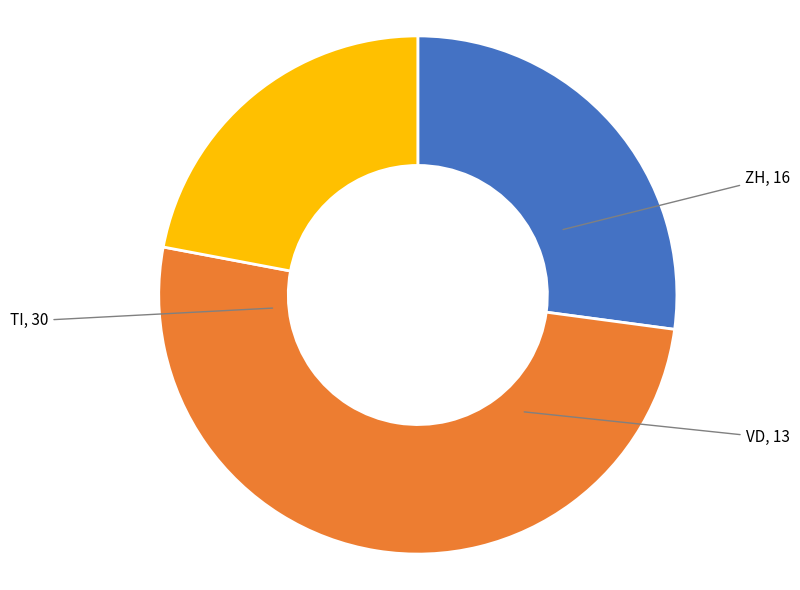

Which category has the biggest portion of the pie?

TI